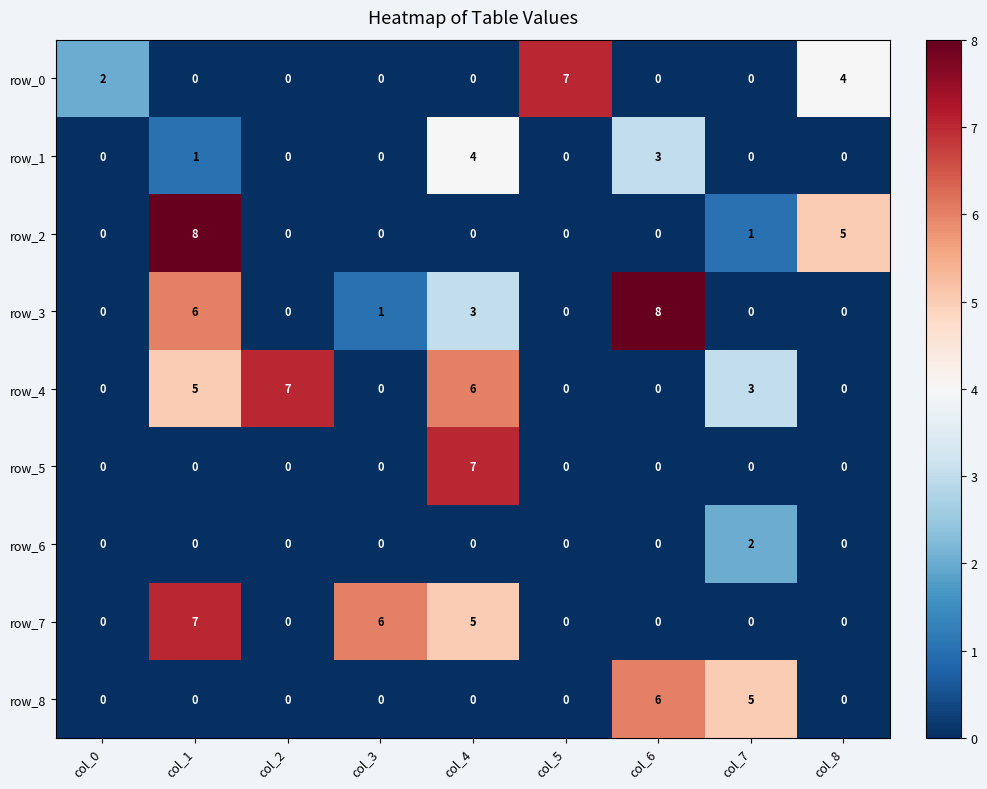

Reading left to right, extract all data points from this chart.

row_0: col_0=2	col_1=0	col_2=0	col_3=0	col_4=0	col_5=7	col_6=0	col_7=0	col_8=4
row_1: col_0=0	col_1=1	col_2=0	col_3=0	col_4=4	col_5=0	col_6=3	col_7=0	col_8=0
row_2: col_0=0	col_1=8	col_2=0	col_3=0	col_4=0	col_5=0	col_6=0	col_7=1	col_8=5
row_3: col_0=0	col_1=6	col_2=0	col_3=1	col_4=3	col_5=0	col_6=8	col_7=0	col_8=0
row_4: col_0=0	col_1=5	col_2=7	col_3=0	col_4=6	col_5=0	col_6=0	col_7=3	col_8=0
row_5: col_0=0	col_1=0	col_2=0	col_3=0	col_4=7	col_5=0	col_6=0	col_7=0	col_8=0
row_6: col_0=0	col_1=0	col_2=0	col_3=0	col_4=0	col_5=0	col_6=0	col_7=2	col_8=0
row_7: col_0=0	col_1=7	col_2=0	col_3=6	col_4=5	col_5=0	col_6=0	col_7=0	col_8=0
row_8: col_0=0	col_1=0	col_2=0	col_3=0	col_4=0	col_5=0	col_6=6	col_7=5	col_8=0